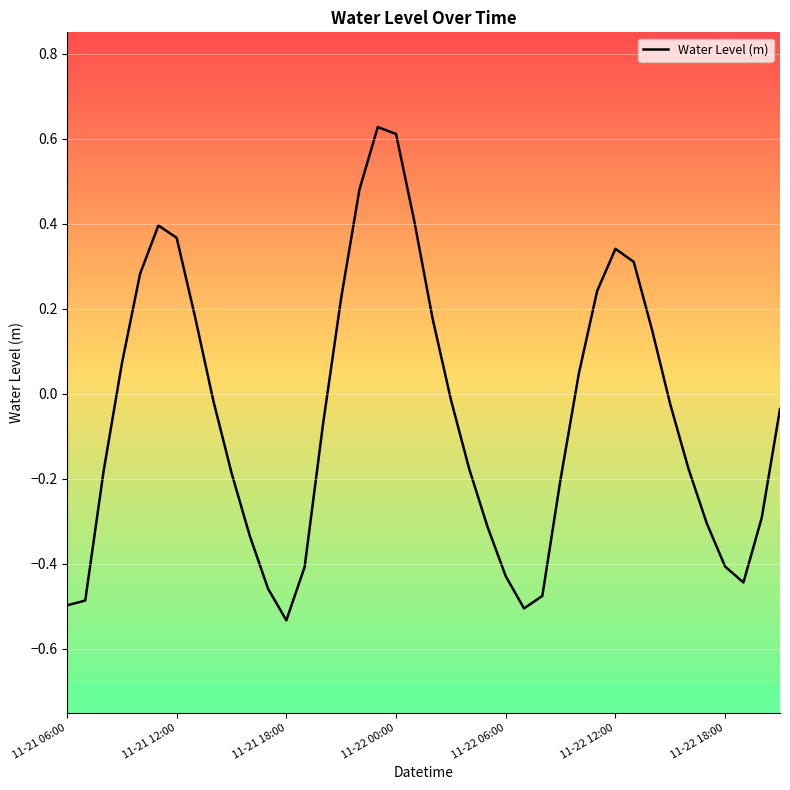

How many points are lower than both their immediate neighbors (excluding endpoints)?

3